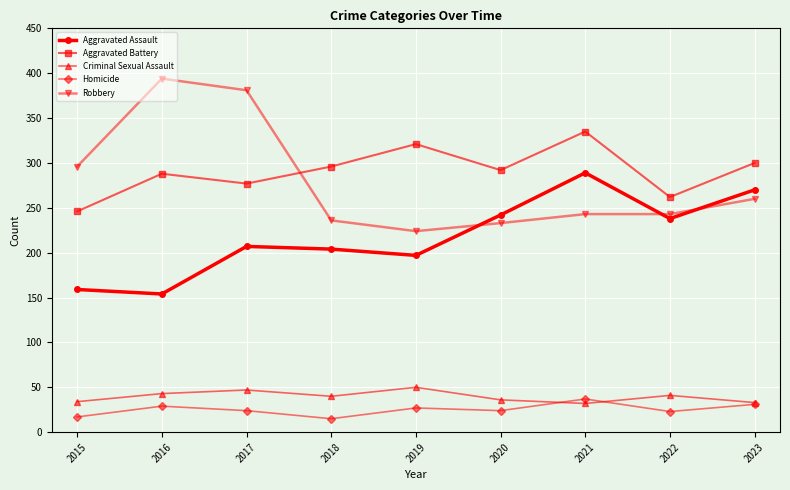

What is the total value across all series at 2015?

752